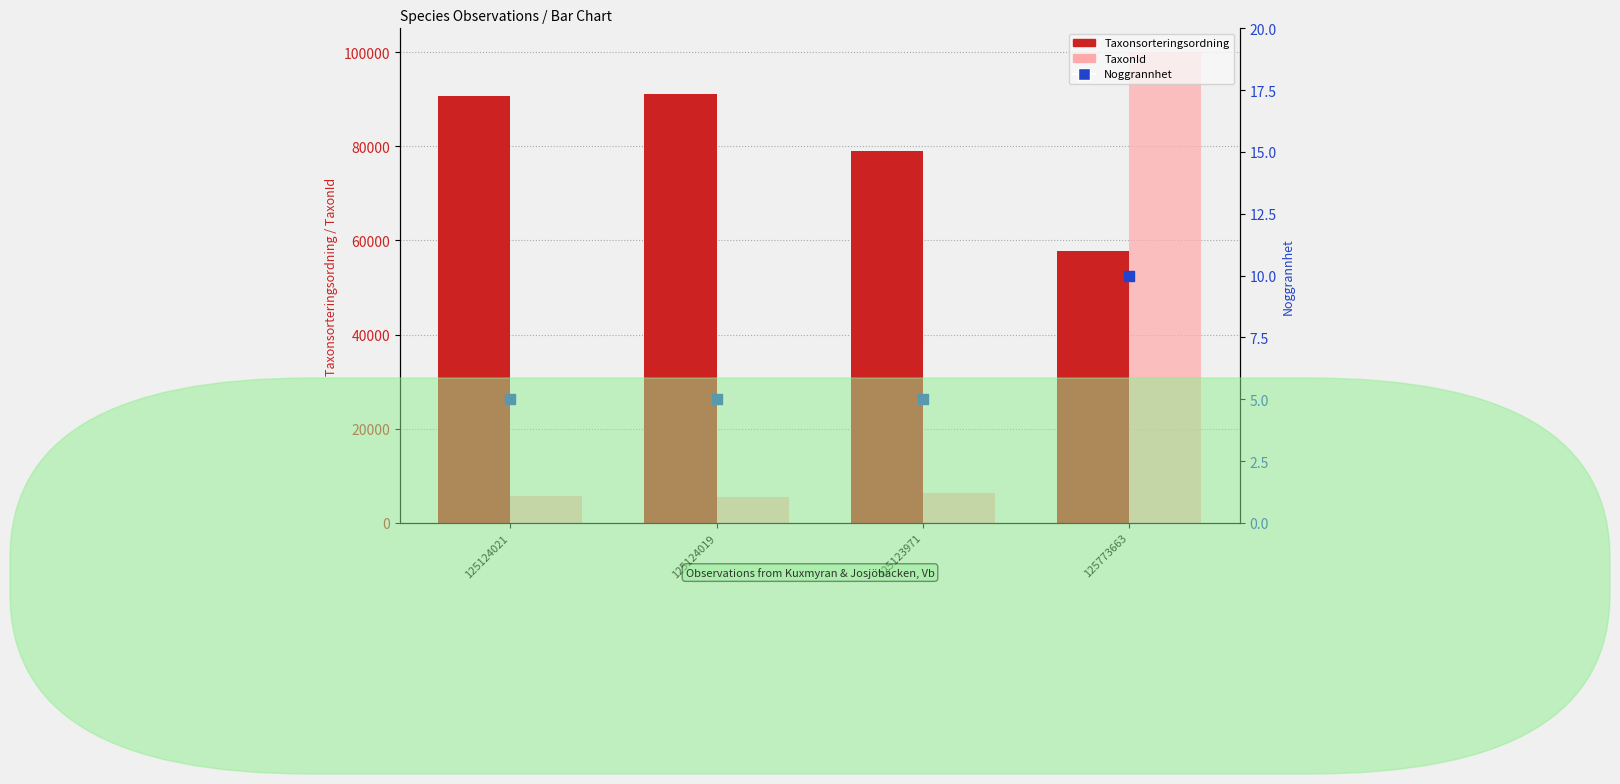

Which series reaches the maximum Y coordinate?

TaxonId